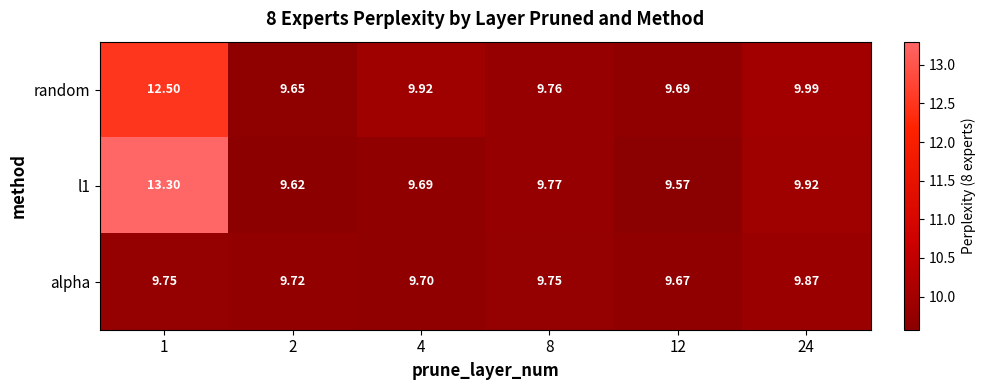

At which category does the chart reach its peak across all series?

1